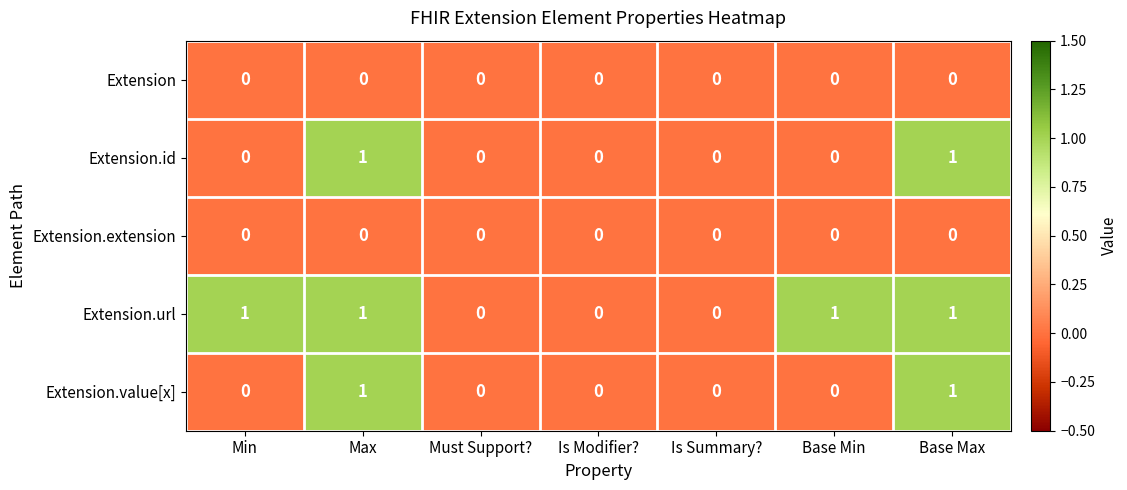

Between Min and Is Summary?, which series saw the biggest shift?

Extension.url